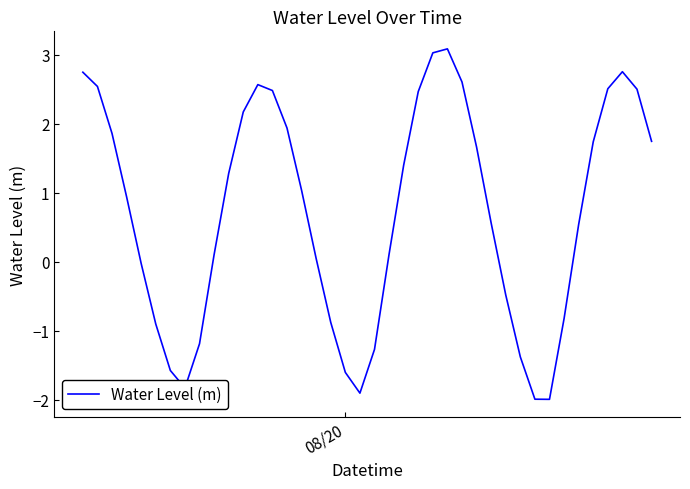

What is the difference between the maximum and minimum values?

5.1